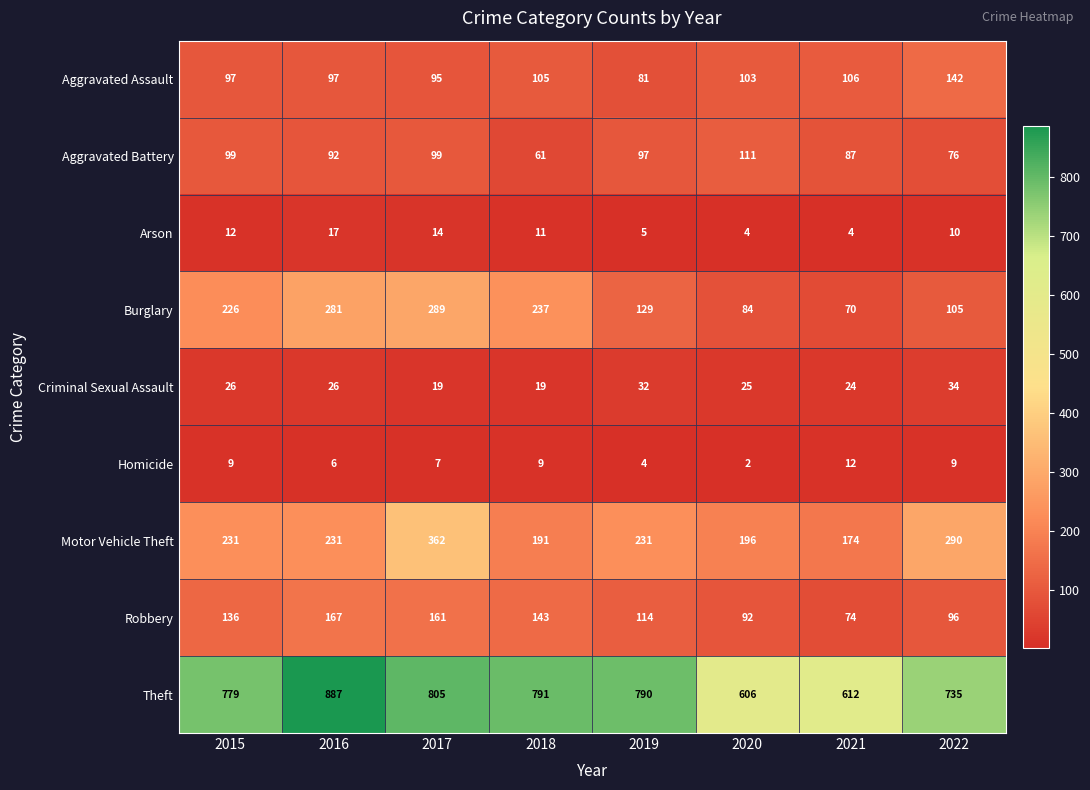

Which series has the largest total across all categories?

Theft